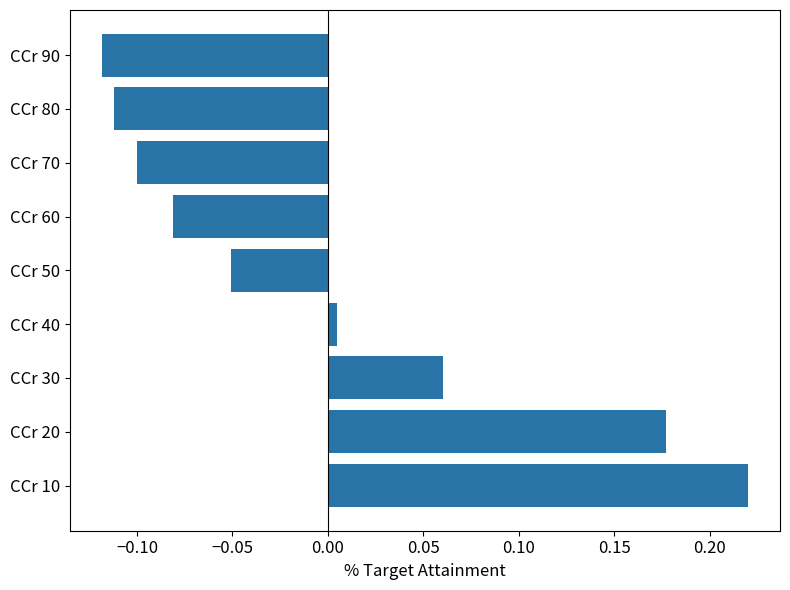

Count the number of categories in the chart.

9